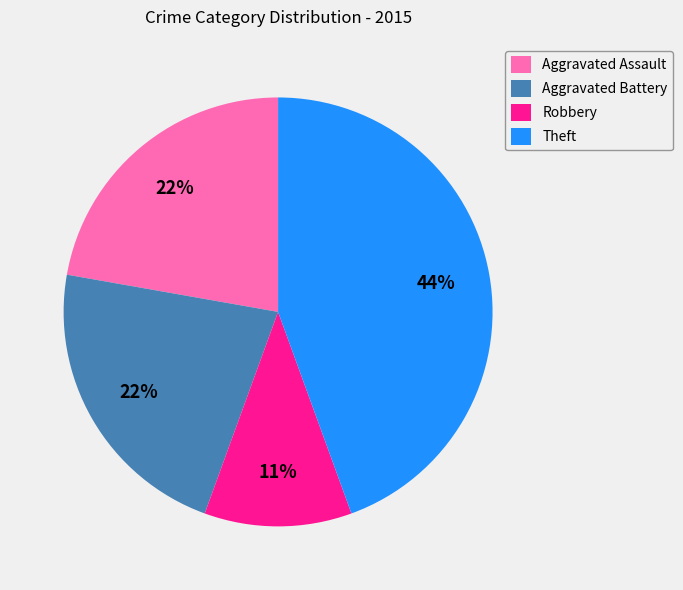

To the nearest percent, what is the combined percentage of Aggravated Assault and Theft?

67%